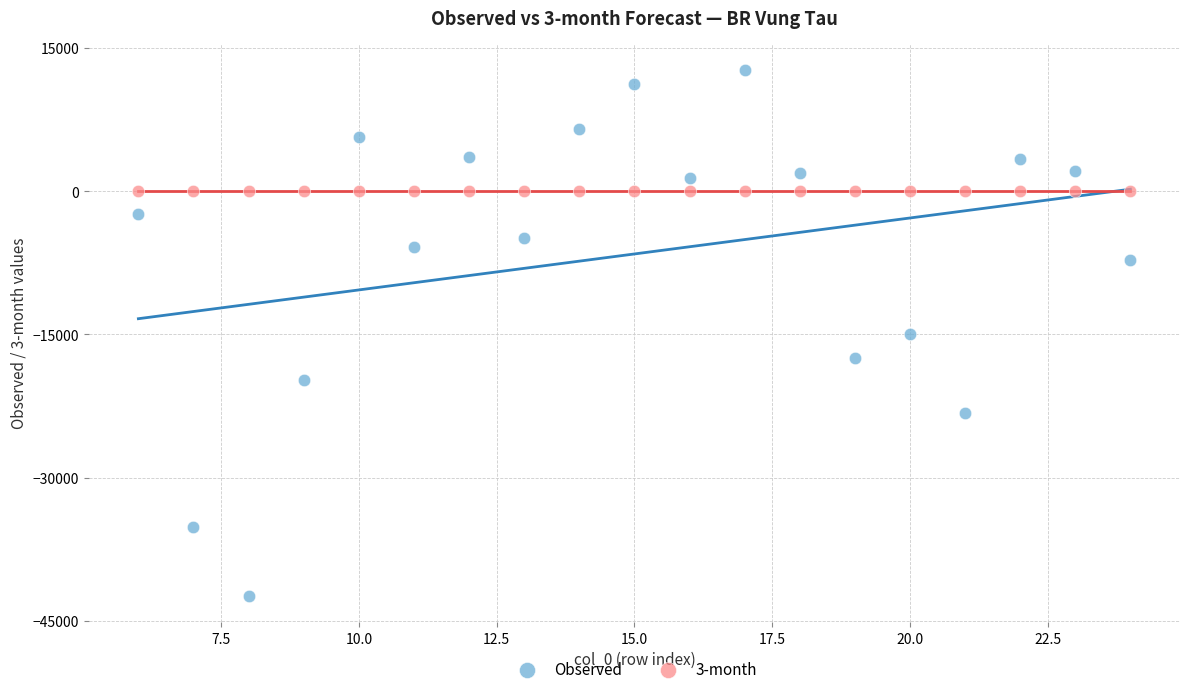

What are all the series names shown in the legend?

Observed, 3-month